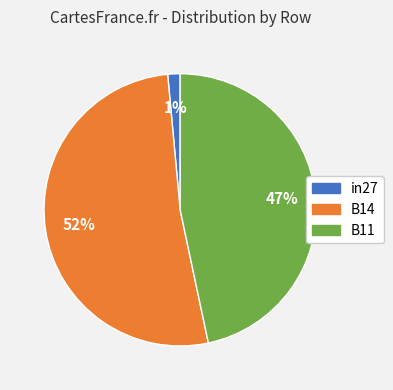

Which slice is the smallest?

in27